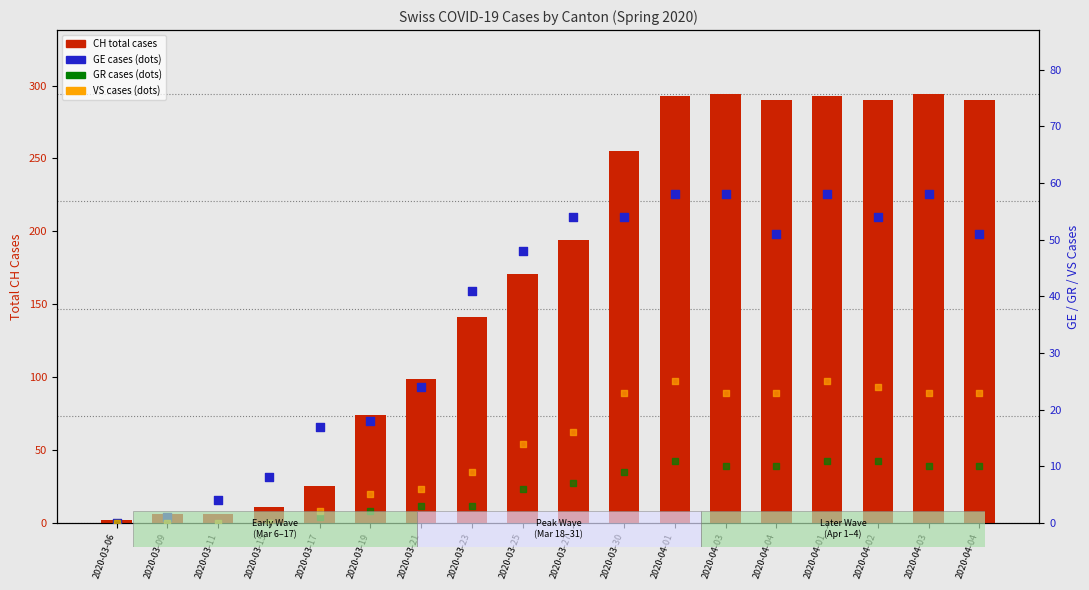

What are all the series names shown in the legend?

CH total cases, GE cases, GR cases, VS cases